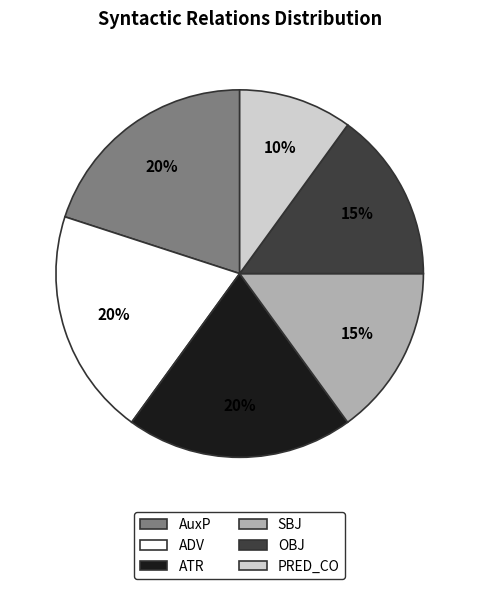

To the nearest percent, what is the difference between the OBJ and ATR slice percentages?

5%